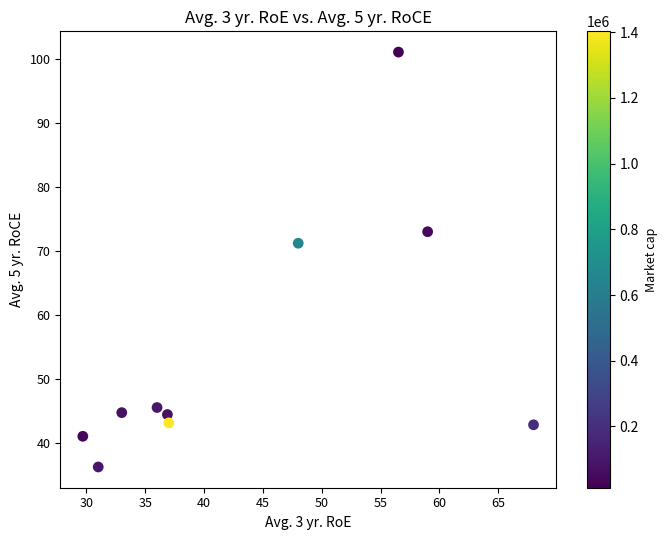

What is the range of Y values (max minus min)?

64.9